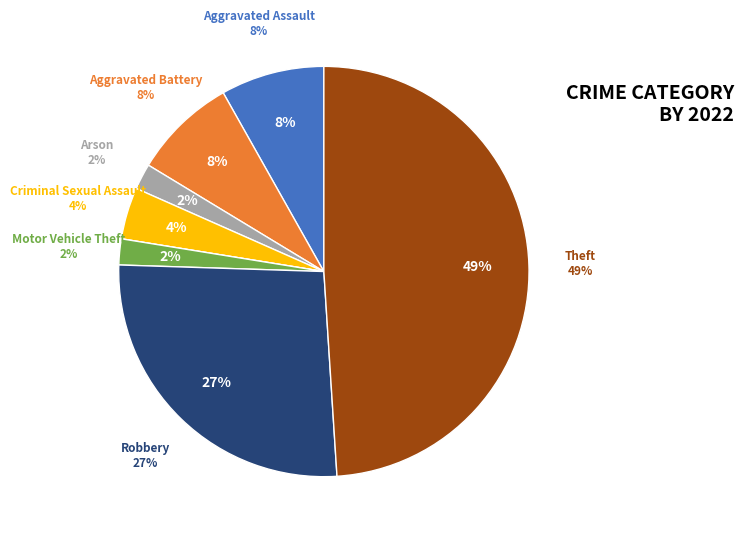

How many segments does this pie chart have?

8